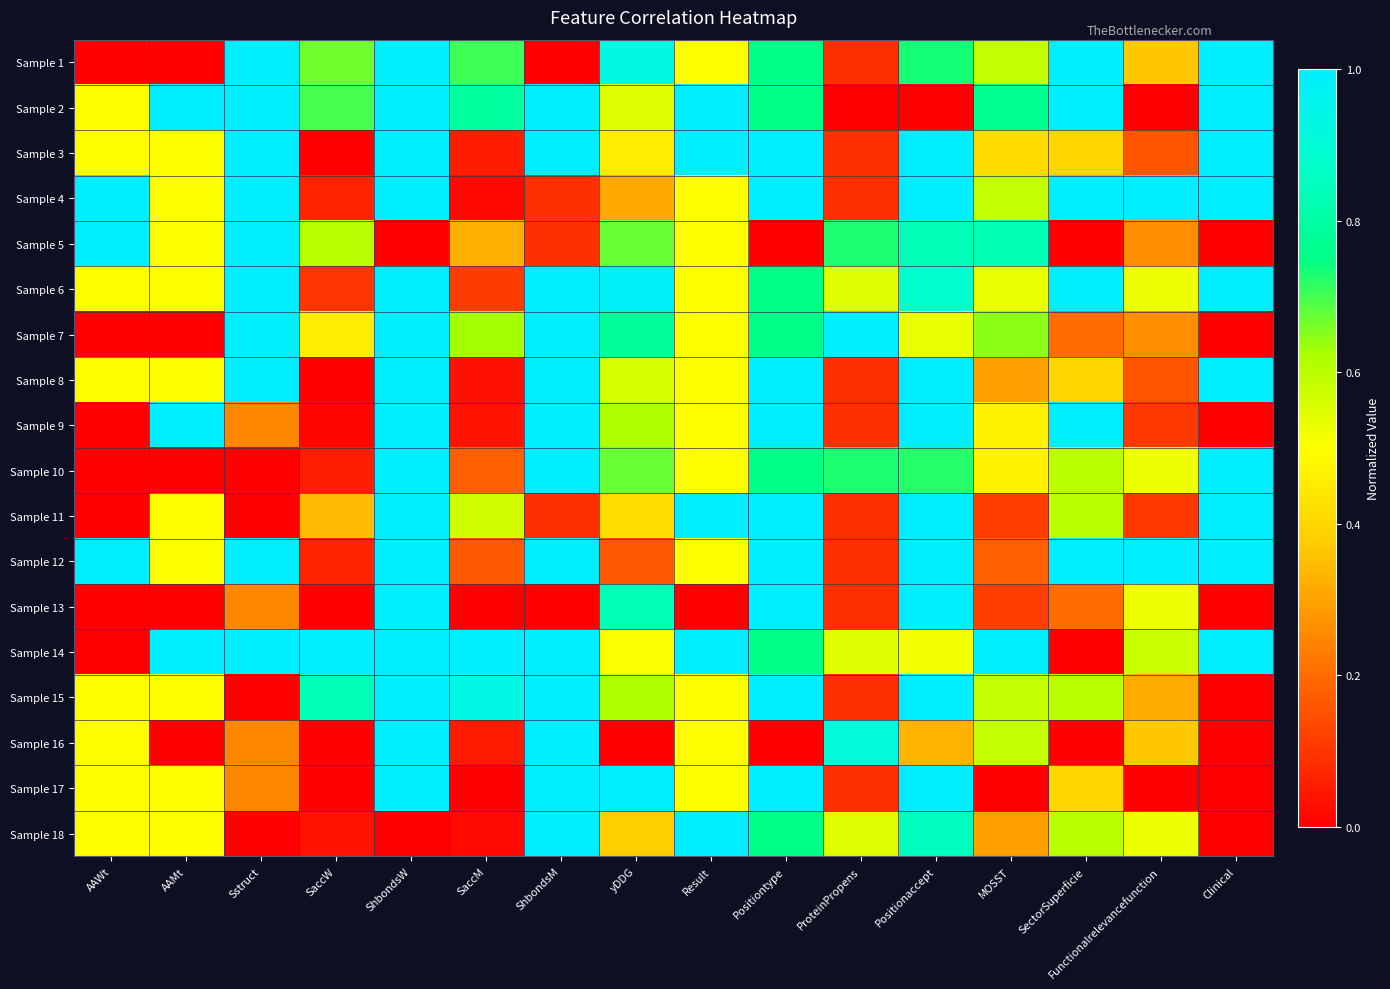

Reading left to right, list all the values displayed in this chart.

Sample 1: AAWt=0.0	AAMt=0.0	Sstruct=1.0	SaccW=0.7	ShbondsW=1.0	SaccM=0.7	ShbondsM=0.0	yDDG=0.9	Result=0.5	Positiontype=0.8	ProteinPropens=0.1	Positionaccept=0.7	MOSST=0.6	SectorSuperficie=1.0	Functionalrelevancefunction=0.4	Clinical=1.0
Sample 2: AAWt=0.5	AAMt=1.0	Sstruct=1.0	SaccW=0.7	ShbondsW=1.0	SaccM=0.8	ShbondsM=1.0	yDDG=0.5	Result=1.0	Positiontype=0.8	ProteinPropens=0.0	Positionaccept=0.0	MOSST=0.8	SectorSuperficie=1.0	Functionalrelevancefunction=0.0	Clinical=1.0
Sample 3: AAWt=0.5	AAMt=0.5	Sstruct=1.0	SaccW=0.0	ShbondsW=1.0	SaccM=0.1	ShbondsM=1.0	yDDG=0.5	Result=1.0	Positiontype=1.0	ProteinPropens=0.1	Positionaccept=1.0	MOSST=0.4	SectorSuperficie=0.4	Functionalrelevancefunction=0.2	Clinical=1.0
Sample 4: AAWt=1.0	AAMt=0.5	Sstruct=1.0	SaccW=0.1	ShbondsW=1.0	SaccM=0.0	ShbondsM=0.1	yDDG=0.3	Result=0.5	Positiontype=1.0	ProteinPropens=0.1	Positionaccept=1.0	MOSST=0.6	SectorSuperficie=1.0	Functionalrelevancefunction=1.0	Clinical=1.0
Sample 5: AAWt=1.0	AAMt=0.5	Sstruct=1.0	SaccW=0.6	ShbondsW=0.0	SaccM=0.3	ShbondsM=0.1	yDDG=0.7	Result=0.5	Positiontype=0.0	ProteinPropens=0.7	Positionaccept=0.8	MOSST=0.8	SectorSuperficie=0.0	Functionalrelevancefunction=0.3	Clinical=0.0
Sample 6: AAWt=0.5	AAMt=0.5	Sstruct=1.0	SaccW=0.1	ShbondsW=1.0	SaccM=0.1	ShbondsM=1.0	yDDG=1.0	Result=0.5	Positiontype=0.8	ProteinPropens=0.5	Positionaccept=0.9	MOSST=0.5	SectorSuperficie=1.0	Functionalrelevancefunction=0.5	Clinical=1.0
Sample 7: AAWt=0.0	AAMt=0.0	Sstruct=1.0	SaccW=0.5	ShbondsW=1.0	SaccM=0.6	ShbondsM=1.0	yDDG=0.8	Result=0.5	Positiontype=0.8	ProteinPropens=1.0	Positionaccept=0.5	MOSST=0.6	SectorSuperficie=0.2	Functionalrelevancefunction=0.3	Clinical=0.0
Sample 8: AAWt=0.5	AAMt=0.5	Sstruct=1.0	SaccW=0.0	ShbondsW=1.0	SaccM=0.0	ShbondsM=1.0	yDDG=0.6	Result=0.5	Positiontype=1.0	ProteinPropens=0.1	Positionaccept=1.0	MOSST=0.3	SectorSuperficie=0.4	Functionalrelevancefunction=0.2	Clinical=1.0
Sample 9: AAWt=0.0	AAMt=1.0	Sstruct=0.2	SaccW=0.0	ShbondsW=1.0	SaccM=0.0	ShbondsM=1.0	yDDG=0.6	Result=0.5	Positiontype=1.0	ProteinPropens=0.1	Positionaccept=1.0	MOSST=0.5	SectorSuperficie=1.0	Functionalrelevancefunction=0.1	Clinical=0.0
Sample 10: AAWt=0.0	AAMt=0.0	Sstruct=0.0	SaccW=0.1	ShbondsW=1.0	SaccM=0.2	ShbondsM=1.0	yDDG=0.7	Result=0.5	Positiontype=0.8	ProteinPropens=0.7	Positionaccept=0.7	MOSST=0.5	SectorSuperficie=0.6	Functionalrelevancefunction=0.5	Clinical=1.0
Sample 11: AAWt=0.0	AAMt=0.5	Sstruct=0.0	SaccW=0.3	ShbondsW=1.0	SaccM=0.6	ShbondsM=0.1	yDDG=0.4	Result=1.0	Positiontype=1.0	ProteinPropens=0.1	Positionaccept=1.0	MOSST=0.1	SectorSuperficie=0.6	Functionalrelevancefunction=0.1	Clinical=1.0
Sample 12: AAWt=1.0	AAMt=0.5	Sstruct=1.0	SaccW=0.1	ShbondsW=1.0	SaccM=0.2	ShbondsM=1.0	yDDG=0.2	Result=0.5	Positiontype=1.0	ProteinPropens=0.1	Positionaccept=1.0	MOSST=0.2	SectorSuperficie=1.0	Functionalrelevancefunction=1.0	Clinical=1.0
Sample 13: AAWt=0.0	AAMt=0.0	Sstruct=0.2	SaccW=0.0	ShbondsW=1.0	SaccM=0.0	ShbondsM=0.0	yDDG=0.8	Result=0.0	Positiontype=1.0	ProteinPropens=0.1	Positionaccept=1.0	MOSST=0.1	SectorSuperficie=0.2	Functionalrelevancefunction=0.5	Clinical=0.0
Sample 14: AAWt=0.0	AAMt=1.0	Sstruct=1.0	SaccW=1.0	ShbondsW=1.0	SaccM=1.0	ShbondsM=1.0	yDDG=0.5	Result=1.0	Positiontype=0.8	ProteinPropens=0.5	Positionaccept=0.5	MOSST=1.0	SectorSuperficie=0.0	Functionalrelevancefunction=0.6	Clinical=1.0
Sample 15: AAWt=0.5	AAMt=0.5	Sstruct=0.0	SaccW=0.8	ShbondsW=1.0	SaccM=0.9	ShbondsM=1.0	yDDG=0.6	Result=0.5	Positiontype=1.0	ProteinPropens=0.1	Positionaccept=1.0	MOSST=0.6	SectorSuperficie=0.6	Functionalrelevancefunction=0.3	Clinical=0.0
Sample 16: AAWt=0.5	AAMt=0.0	Sstruct=0.2	SaccW=0.0	ShbondsW=1.0	SaccM=0.0	ShbondsM=1.0	yDDG=0.0	Result=0.5	Positiontype=0.0	ProteinPropens=0.9	Positionaccept=0.3	MOSST=0.6	SectorSuperficie=0.0	Functionalrelevancefunction=0.4	Clinical=0.0
Sample 17: AAWt=0.5	AAMt=0.5	Sstruct=0.2	SaccW=0.0	ShbondsW=1.0	SaccM=0.0	ShbondsM=1.0	yDDG=1.0	Result=0.5	Positiontype=1.0	ProteinPropens=0.1	Positionaccept=1.0	MOSST=0.0	SectorSuperficie=0.4	Functionalrelevancefunction=0.0	Clinical=0.0
Sample 18: AAWt=0.5	AAMt=0.5	Sstruct=0.0	SaccW=0.0	ShbondsW=0.0	SaccM=0.0	ShbondsM=1.0	yDDG=0.4	Result=1.0	Positiontype=0.8	ProteinPropens=0.5	Positionaccept=0.8	MOSST=0.3	SectorSuperficie=0.6	Functionalrelevancefunction=0.5	Clinical=0.0